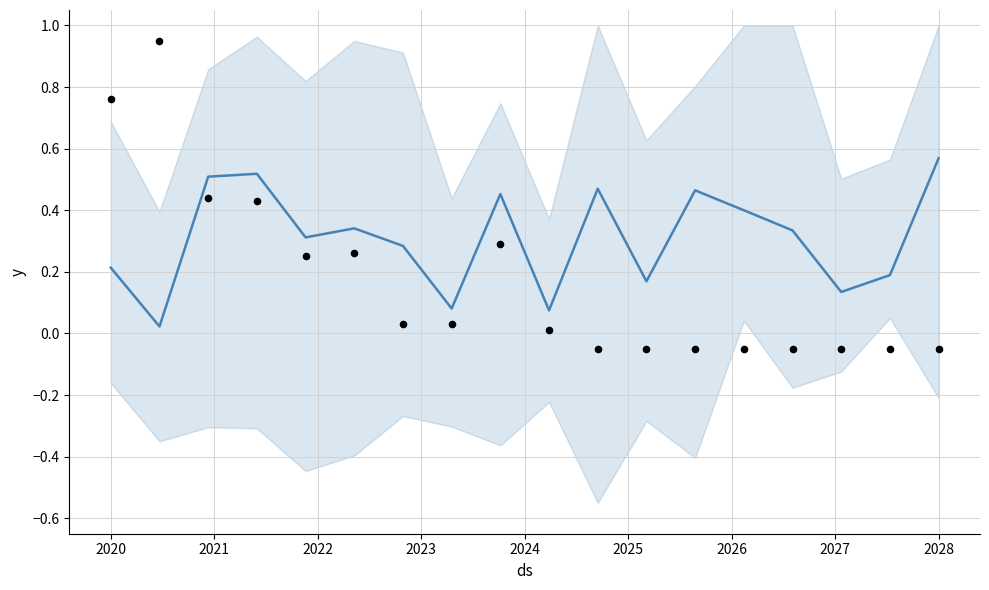

Which series has the widest spread of Y values?

observations